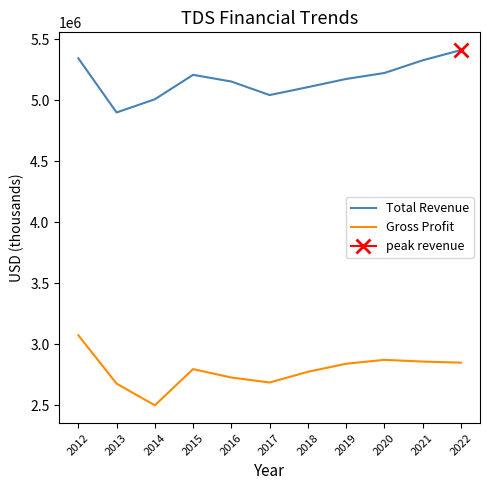

Rank the series by their average value, from highest to lowest.

Total Revenue, Gross Profit